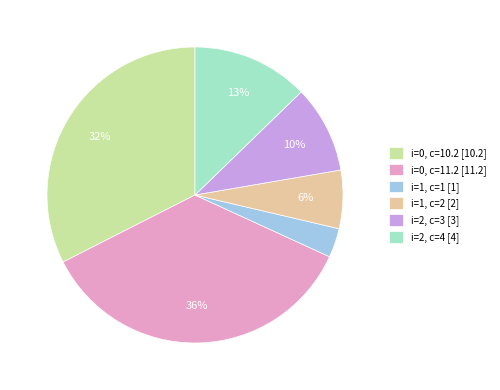

True or false: i=0, c=10.2 [10.2] accounts for 32% of the total.

True